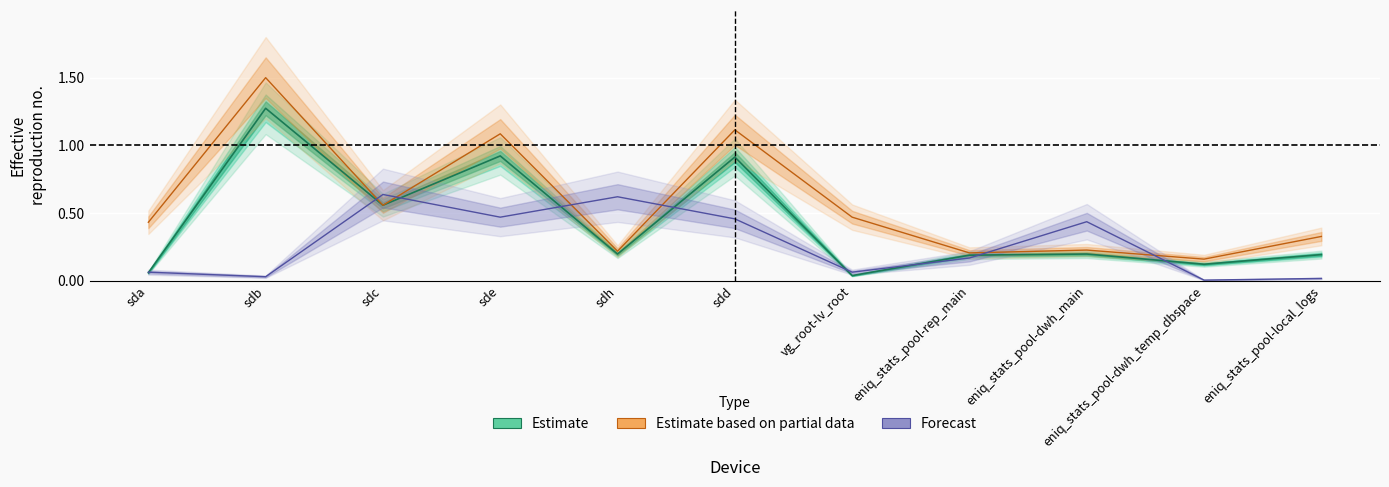

At which label does Estimate based on partial data reach its minimum?

eniq_stats_pool-dwh_temp_dbspace